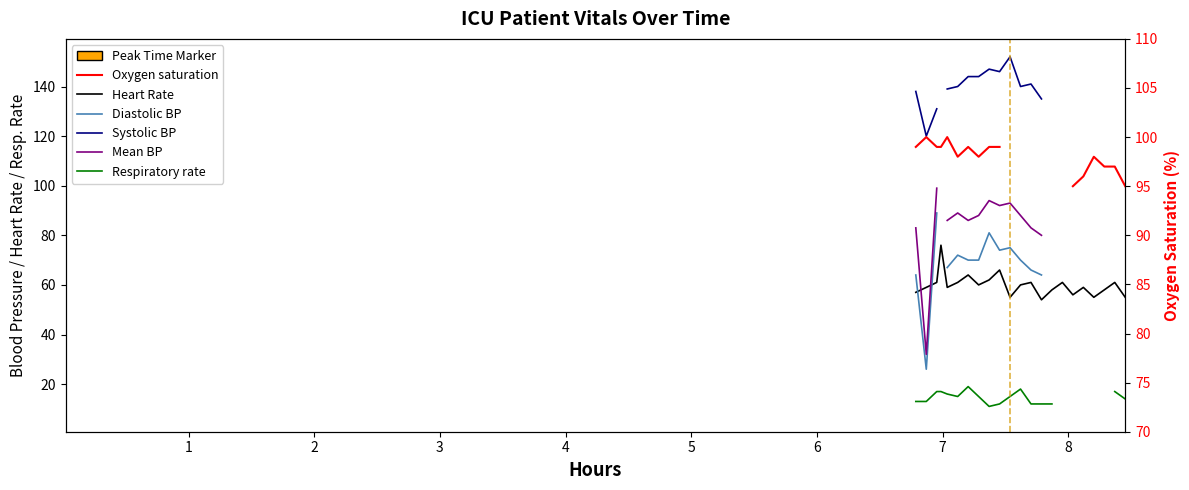

How many data points in Respiratory rate are above 12?

14